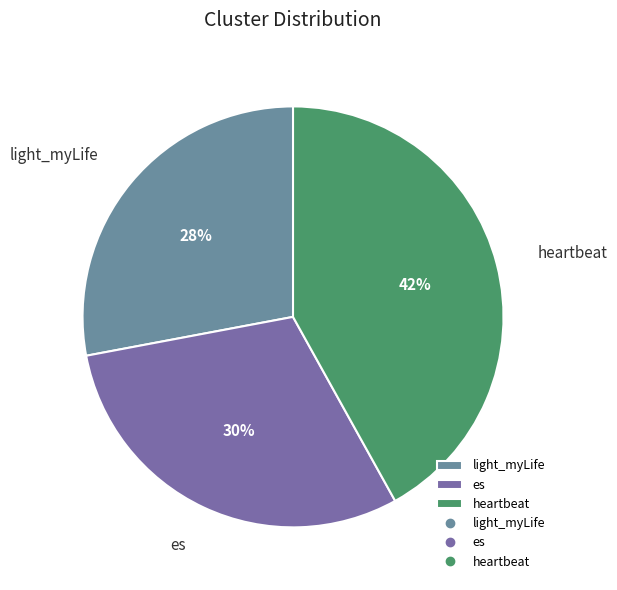

Is the sum of light_myLife and es greater than half?

Yes